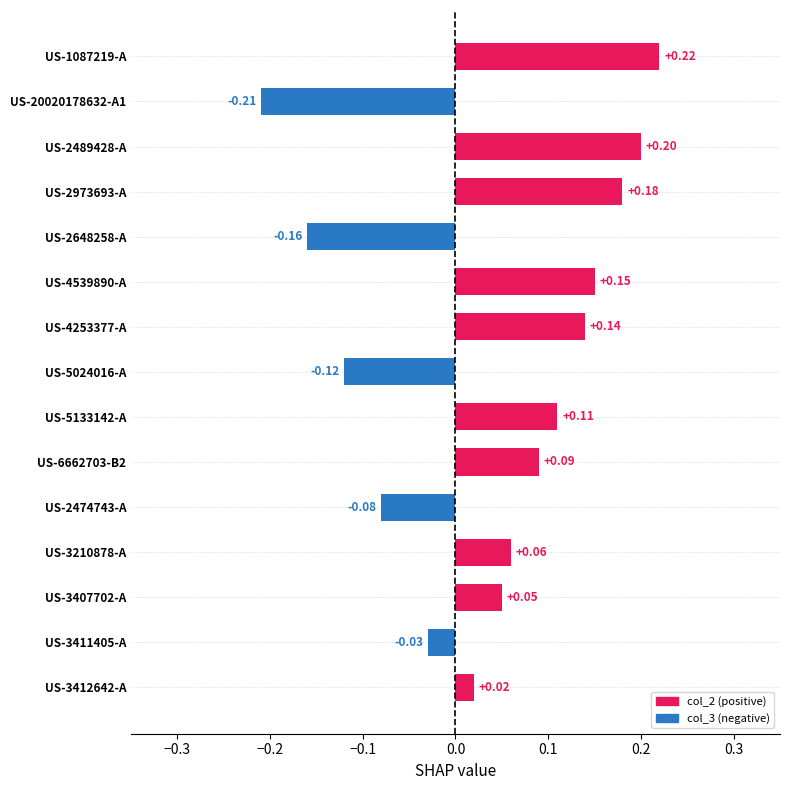

What is the difference between the maximum and minimum values?

0.4